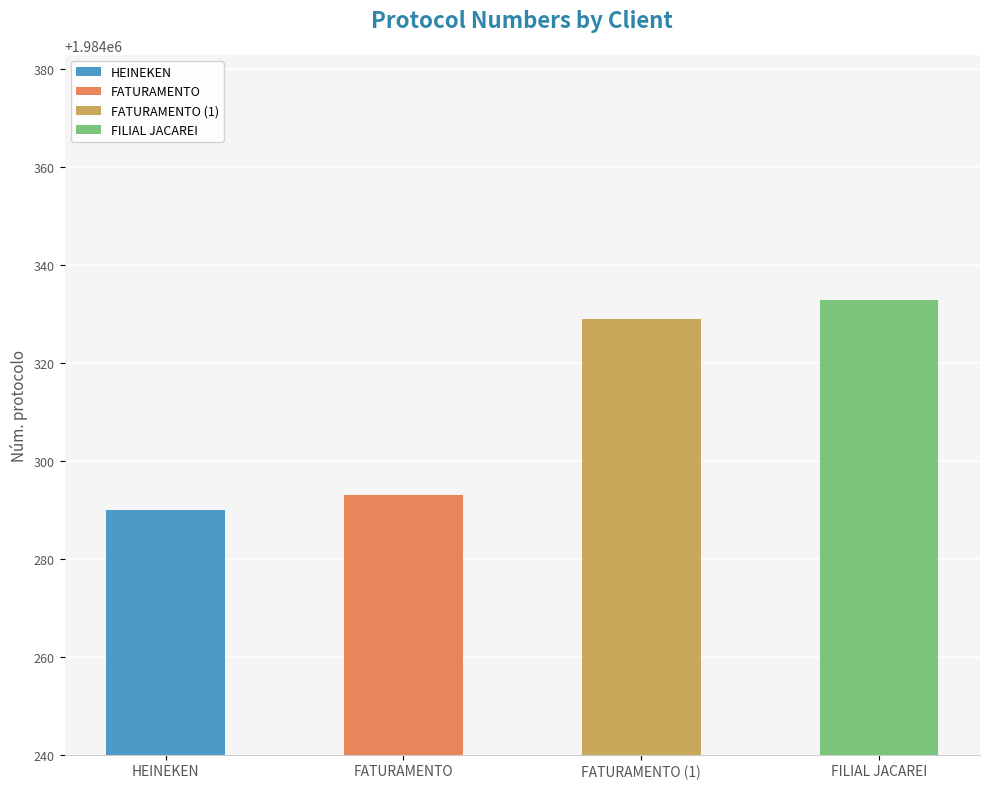

What is the greatest value displayed?

1984333